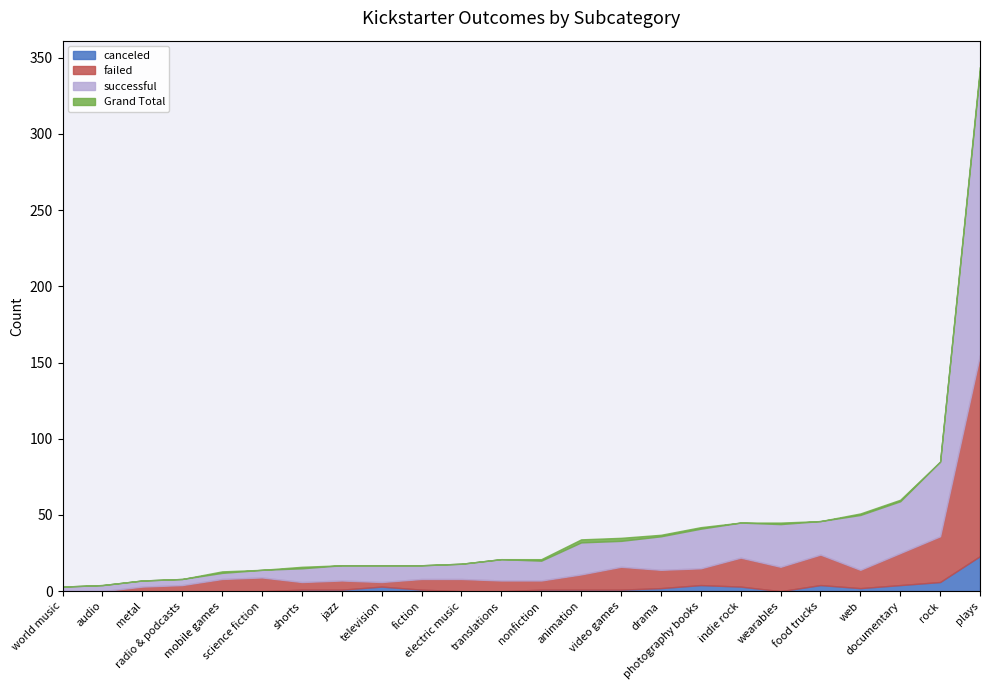

Reading left to right, extract all data points from this chart.

canceled: animation=1	audio=0	documentary=4	drama=2	electric music=0	fiction=1	food trucks=4	indie rock=3	jazz=1	metal=0	mobile games=0	nonfiction=1	photography books=4	plays=23	radio & podcasts=0	rock=6	science fiction=0	shorts=1	television=3	translations=0	video games=1	wearables=0	web=2	world music=0
failed: animation=10	audio=0	documentary=21	drama=12	electric music=8	fiction=7	food trucks=20	indie rock=19	jazz=6	metal=3	mobile games=8	nonfiction=6	photography books=11	plays=132	radio & podcasts=4	rock=30	science fiction=9	shorts=5	television=3	translations=7	video games=15	wearables=16	web=12	world music=0
successful: animation=21	audio=4	documentary=34	drama=22	electric music=10	fiction=9	food trucks=22	indie rock=23	jazz=10	metal=4	mobile games=4	nonfiction=13	photography books=26	plays=187	radio & podcasts=4	rock=49	science fiction=5	shorts=9	television=11	translations=14	video games=17	wearables=28	web=36	world music=3
Grand Total: animation=34	audio=4	documentary=60	drama=37	electric music=18	fiction=17	food trucks=46	indie rock=45	jazz=17	metal=7	mobile games=13	nonfiction=21	photography books=42	plays=344	radio & podcasts=8	rock=85	science fiction=14	shorts=16	television=17	translations=21	video games=35	wearables=45	web=51	world music=3